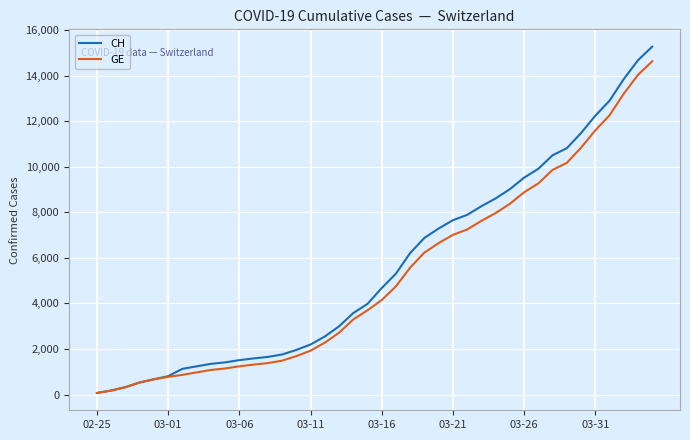

What is the greatest value displayed?

15267